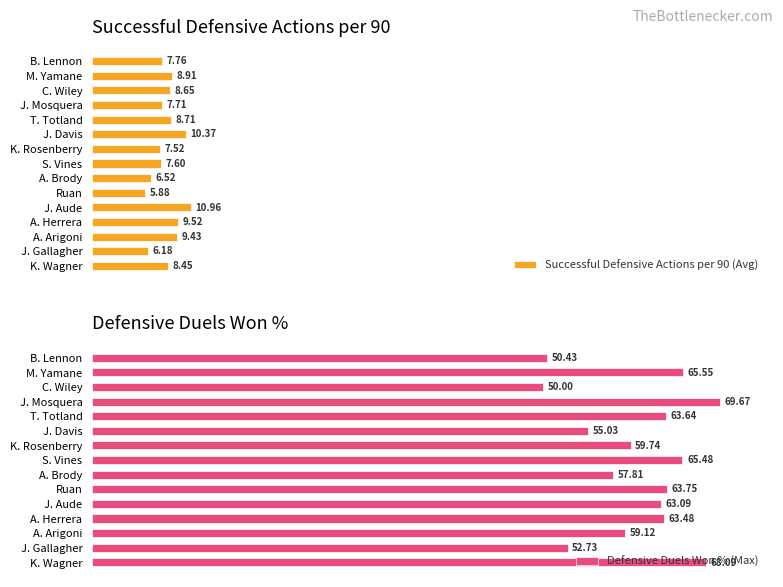

Rank the categories by Successful Defensive Actions per 90 (Avg) value from highest to lowest.

J. Aude, J. Davis, A. Herrera, A. Arigoni, M. Yamane, T. Totland, C. Wiley, K. Wagner, B. Lennon, J. Mosquera, S. Vines, K. Rosenberry, A. Brody, J. Gallagher, Ruan